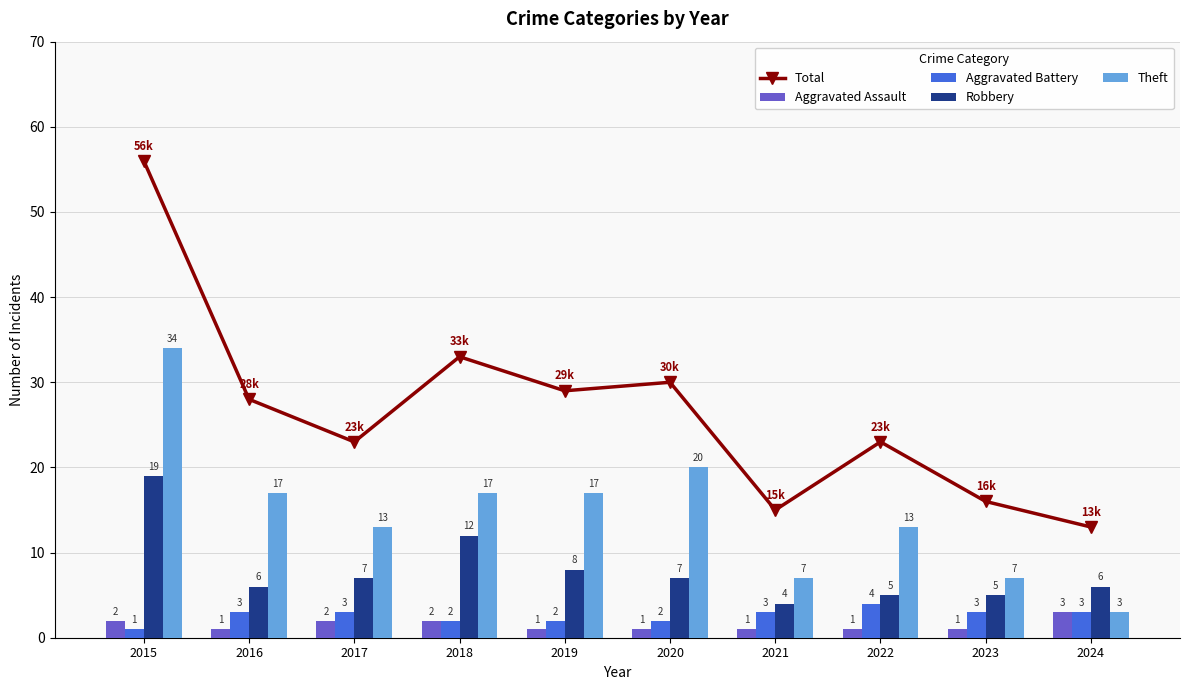

The Robbery series shows 4 at 2021. True or false?

True